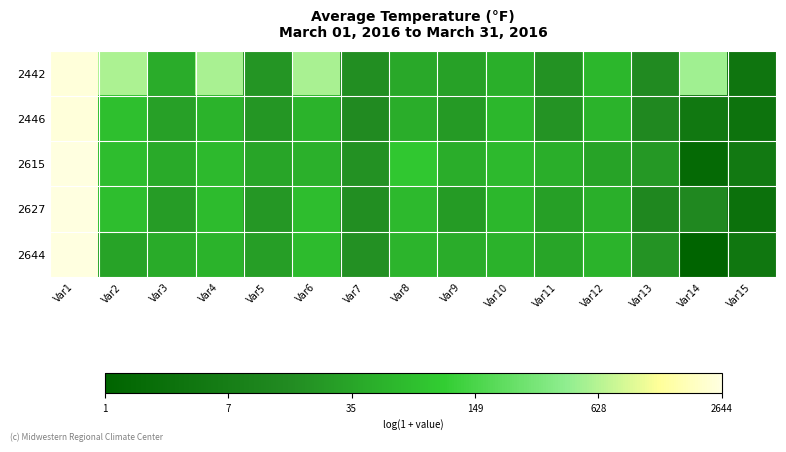

At which category is the sum across all series the highest?

Var1